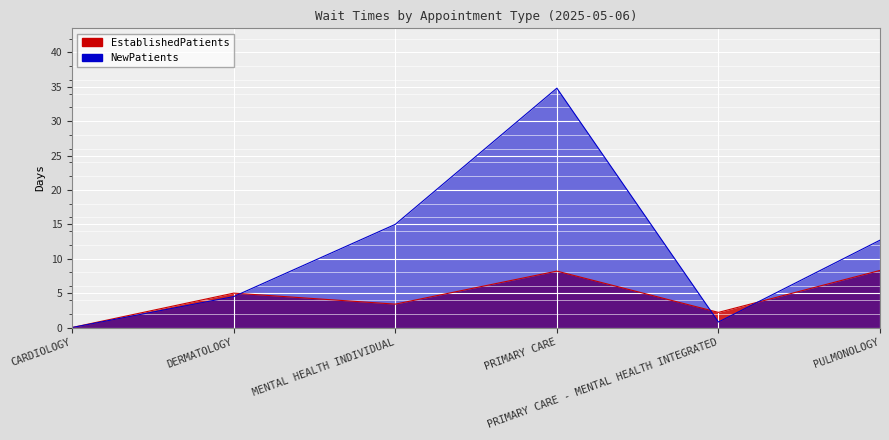

How many values in the EstablishedPatients series are below 5?

3